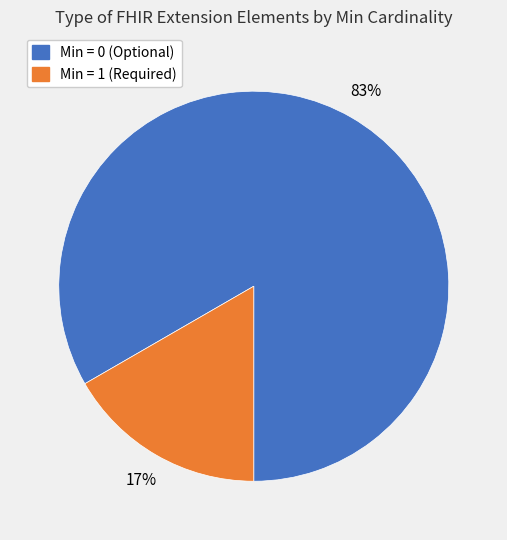

True or false: Min = 1 (Required) accounts for 28% of the total.

False